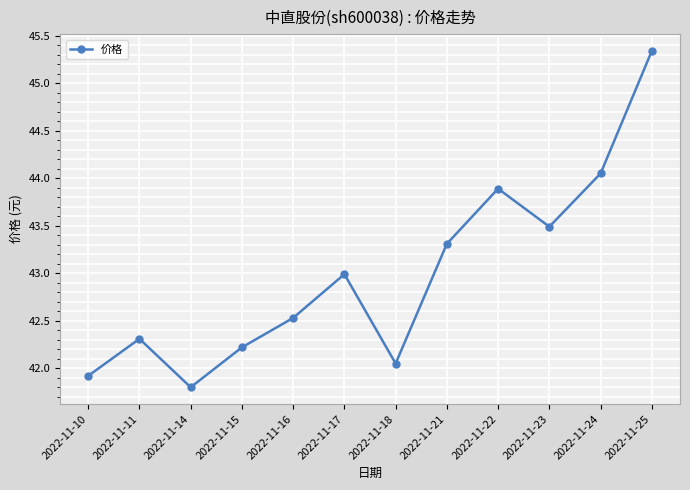

What is the difference between the maximum and minimum values?

3.5